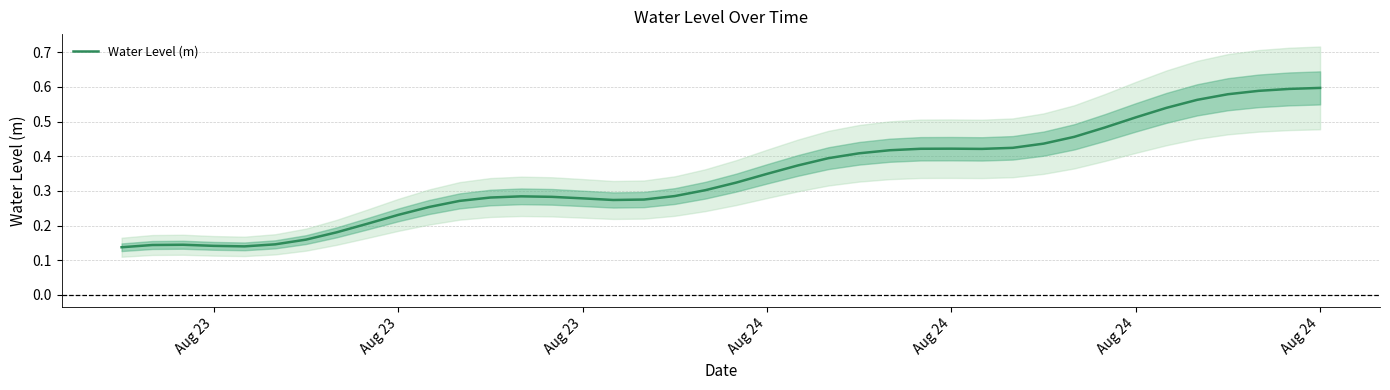

What is the average value?

0.3